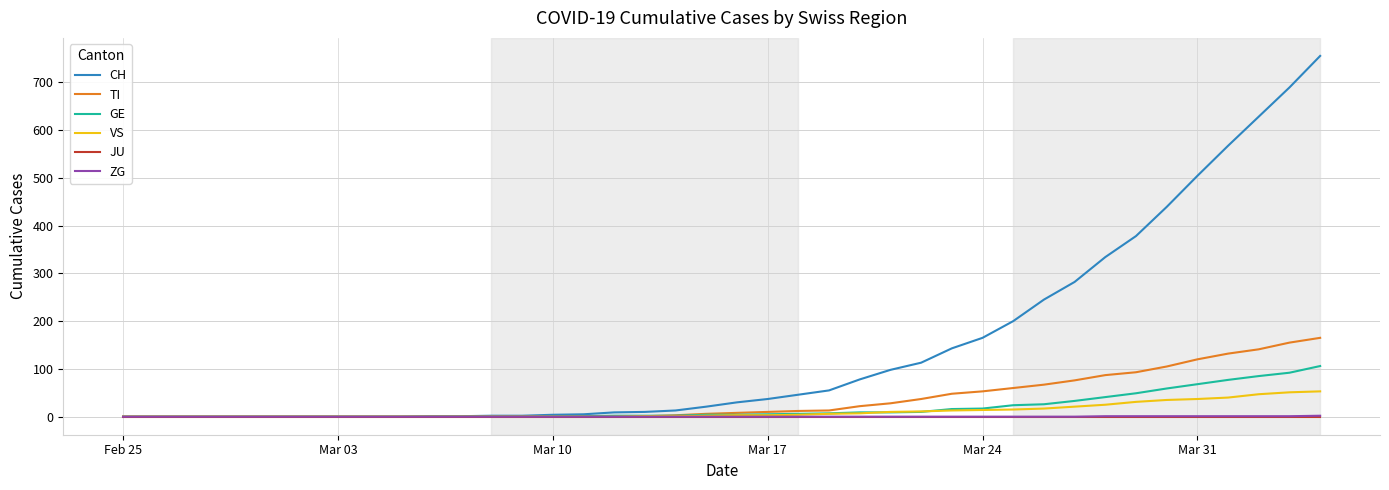

Which series has the largest total across all categories?

CH